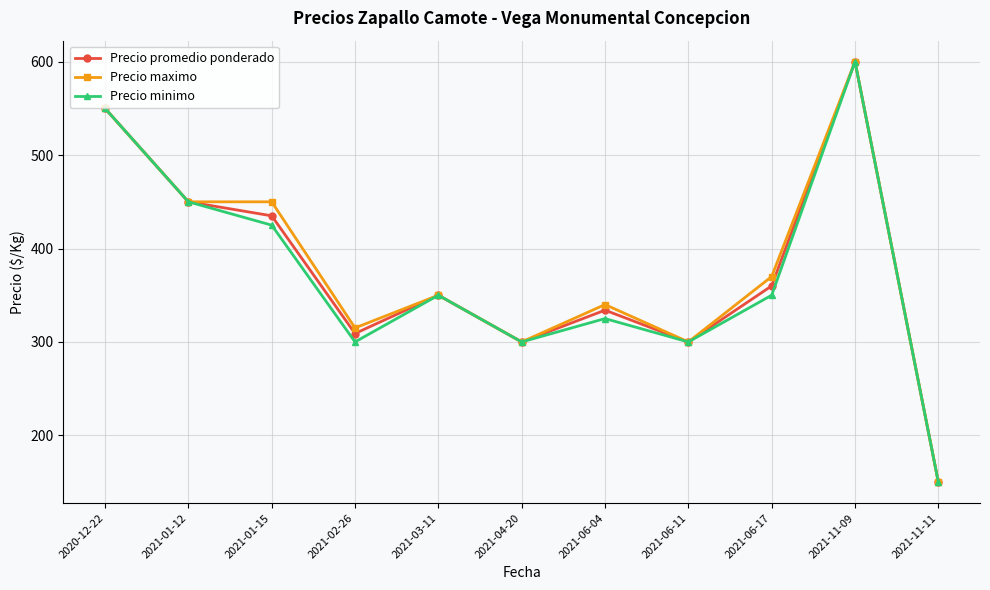

What is the sum of the Precio promedio ponderado values at 2021-06-11 and 2021-01-15?

735